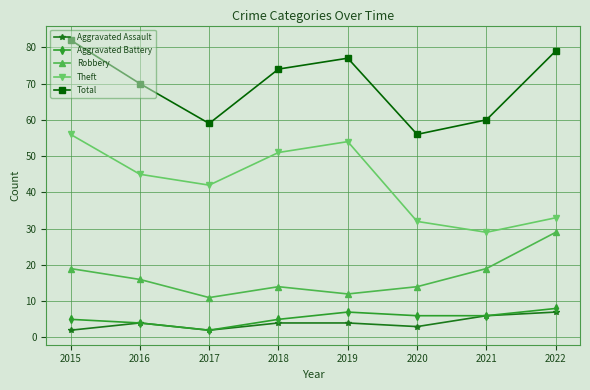

Is the value of Theft at 2018 greater than the value of Aggravated Battery at 2015?

Yes